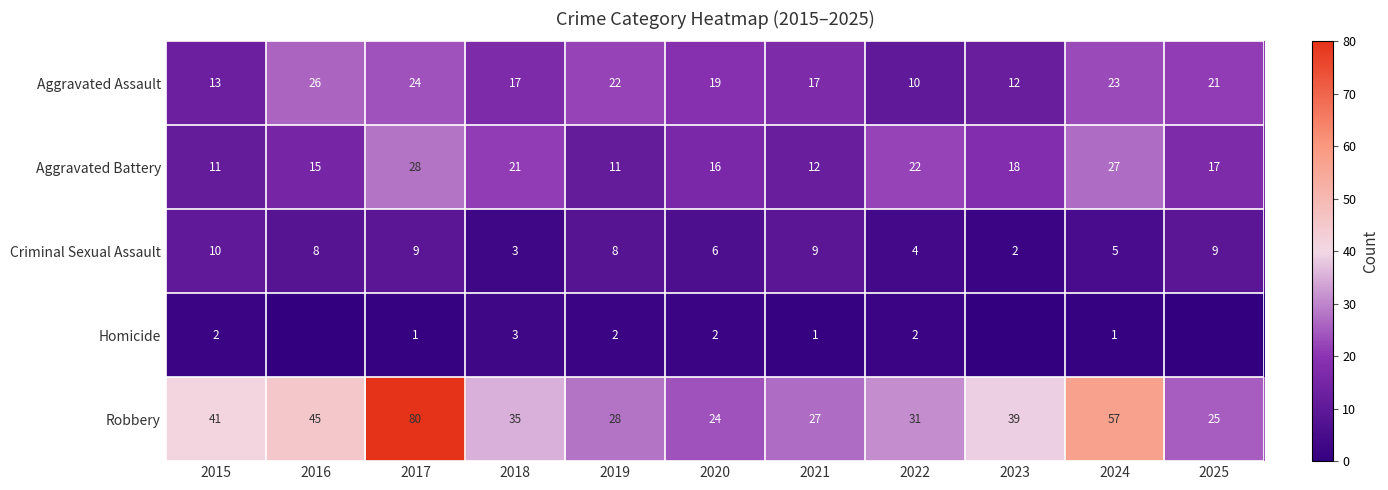

At which label does Aggravated Battery first exceed 17?

2017